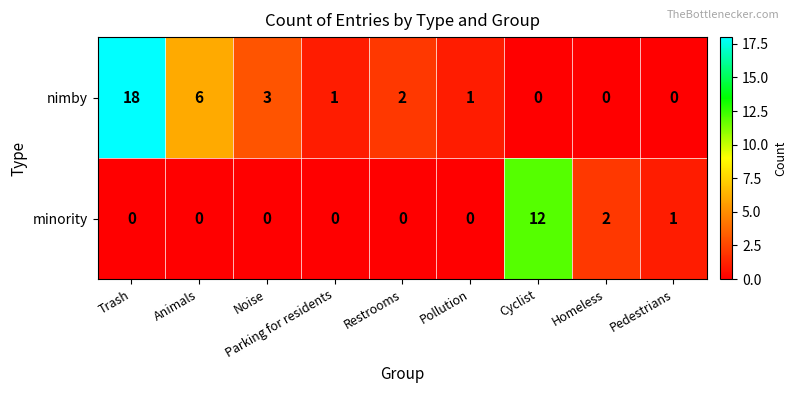

What is the sum of the nimby values at Cyclist and Animals?

6